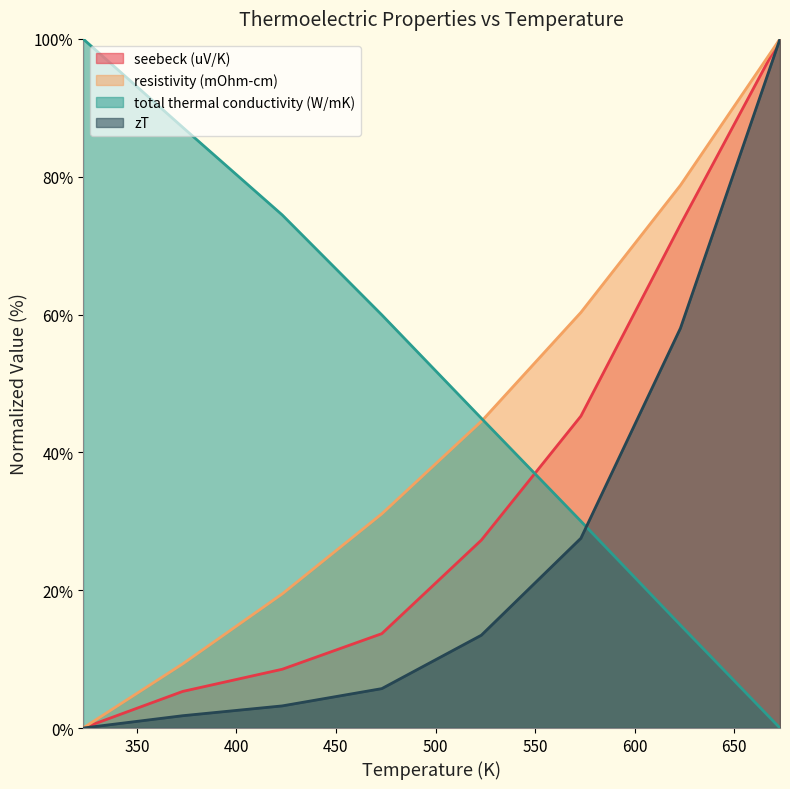

Reading left to right, extract all data points from this chart.

seebeck (uV/K): 323=0.0	373=5.3	423=8.5	473=13.7	523=27.3	573=45.3	623=73.0	673=100.0
resistivity (mOhm-cm): 323=0.0	373=9.3	423=19.5	473=31.1	523=44.5	573=60.3	623=78.8	673=100.0
total thermal conductivity (W/mK): 323=100.0	373=87.2	423=74.5	473=60.0	523=44.9	573=30.0	623=14.9	673=0.0
zT: 323=0.0	373=1.8	423=3.2	473=5.7	523=13.5	573=27.5	623=58.0	673=100.0